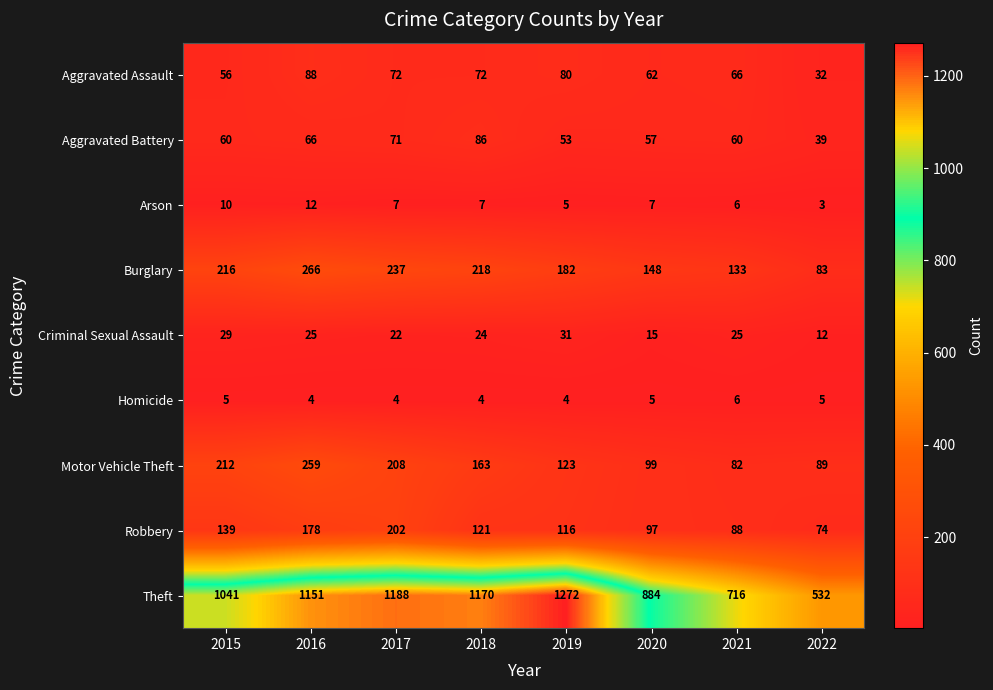

At how many categories does at least one series exceed 889?

5